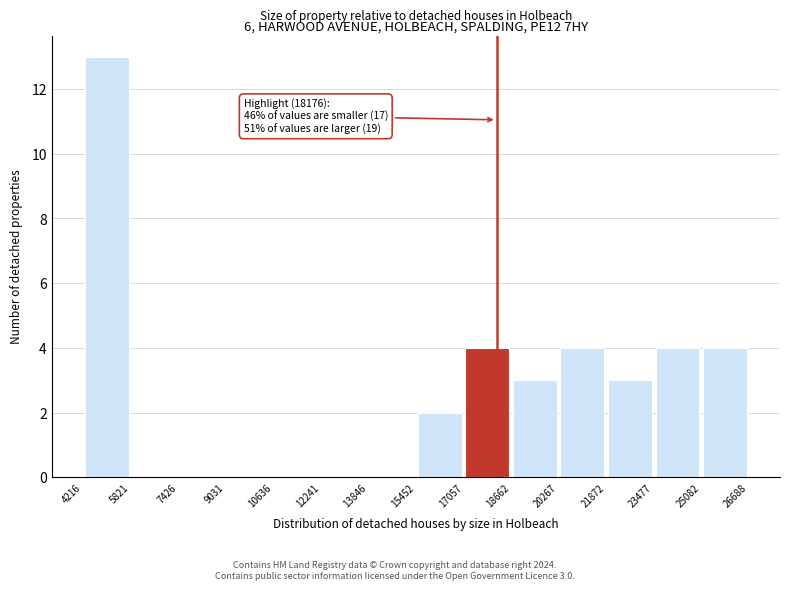

Which range on the x-axis has the tallest bar?

4216 to 5821